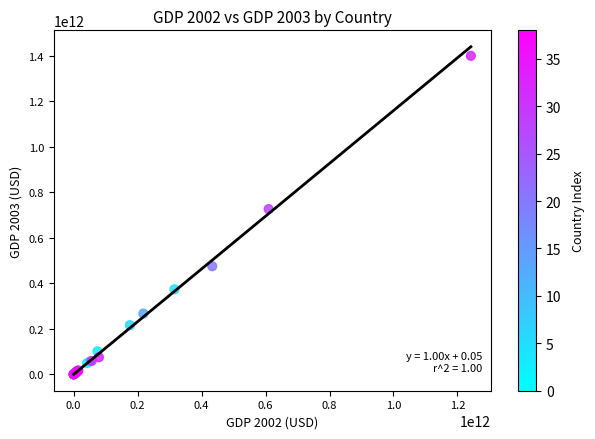

What Y value in the scatter plot is closest to 700038055813?

726623000000.0